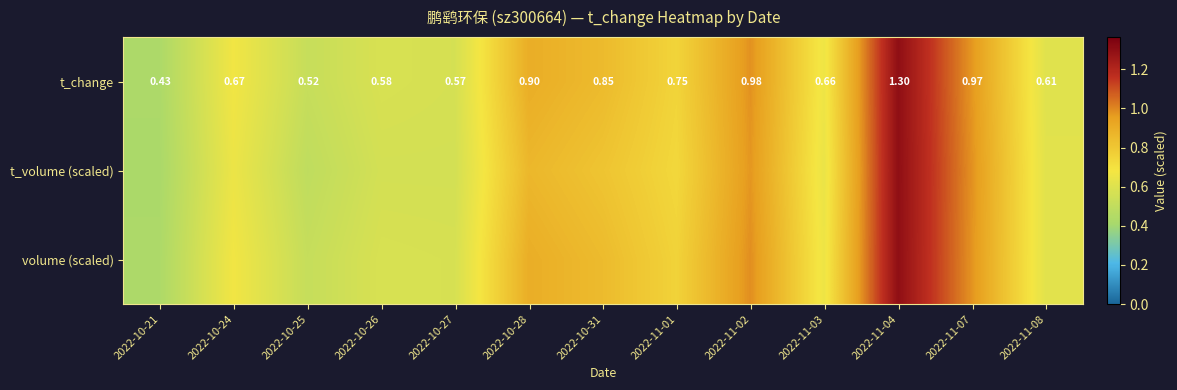

Where is t_change nearest to the value 0?

2022-10-21